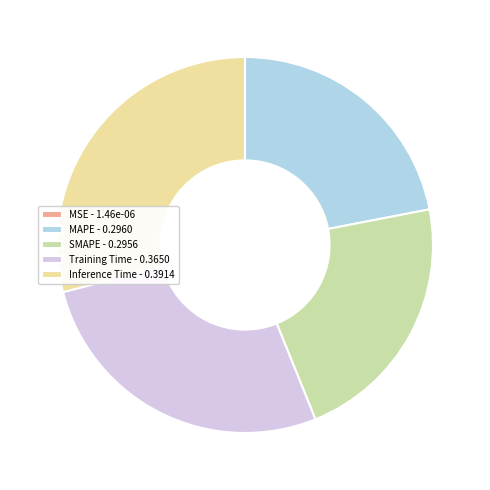

Is MAPE - 0.2960 the majority of the pie?

No